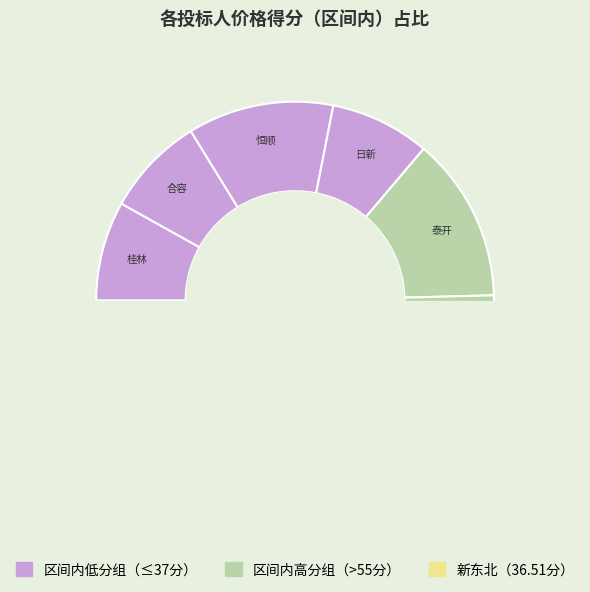

Does any single category account for the majority?

No